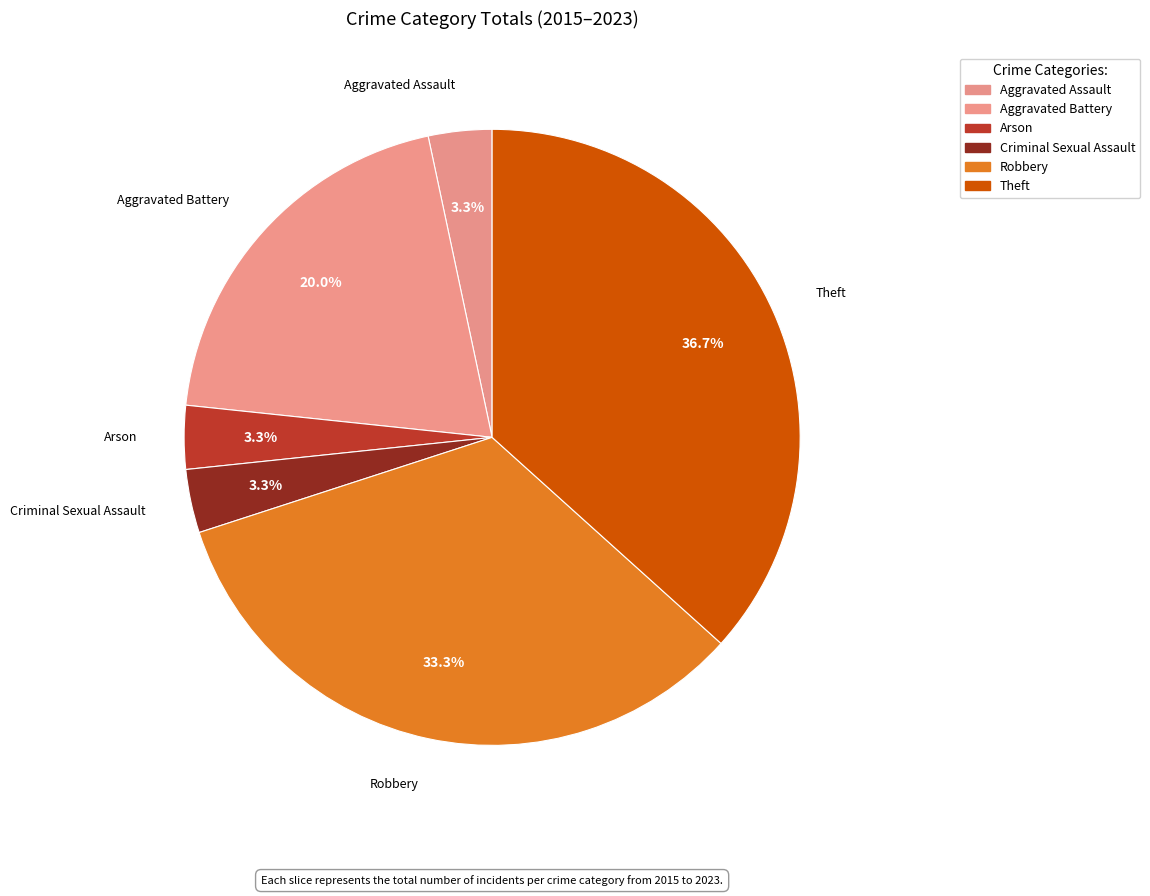

Does any single category account for the majority?

No